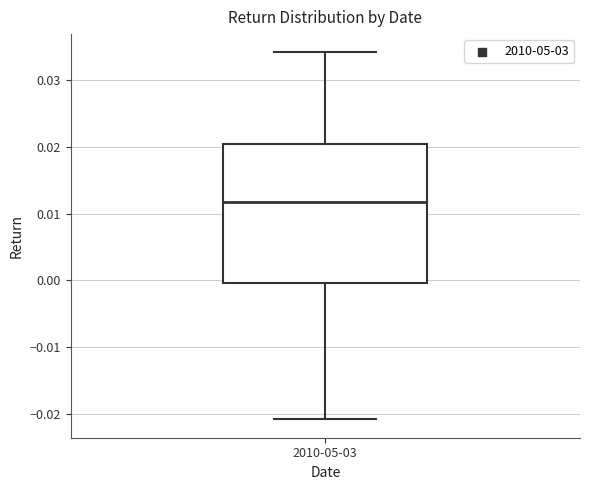

Read this box plot against the y-axis: the position of the median line, the range covered by the box, and the ends of both whiskers. The values are not printed on the chart, so give them approximately, as read against the axis.

median 0.012, box 0.000 to 0.020, whiskers -0.021 to 0.034